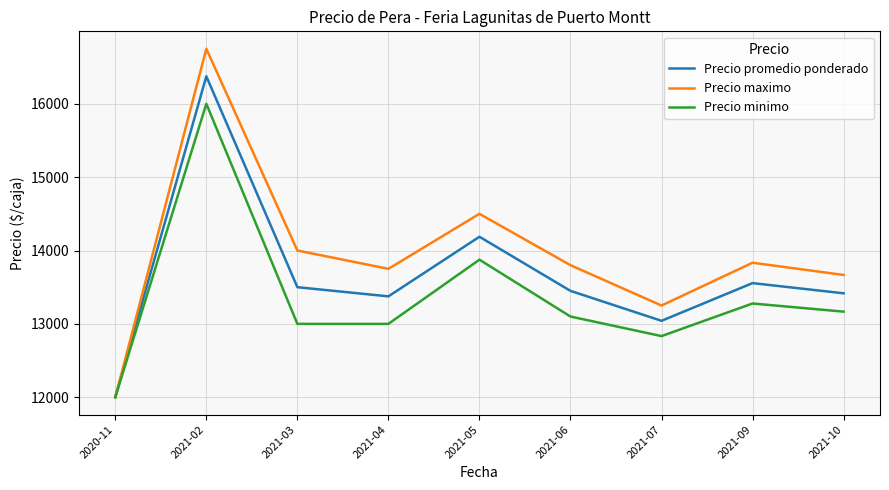

Where is the first local minimum for Precio promedio ponderado?

2021-04